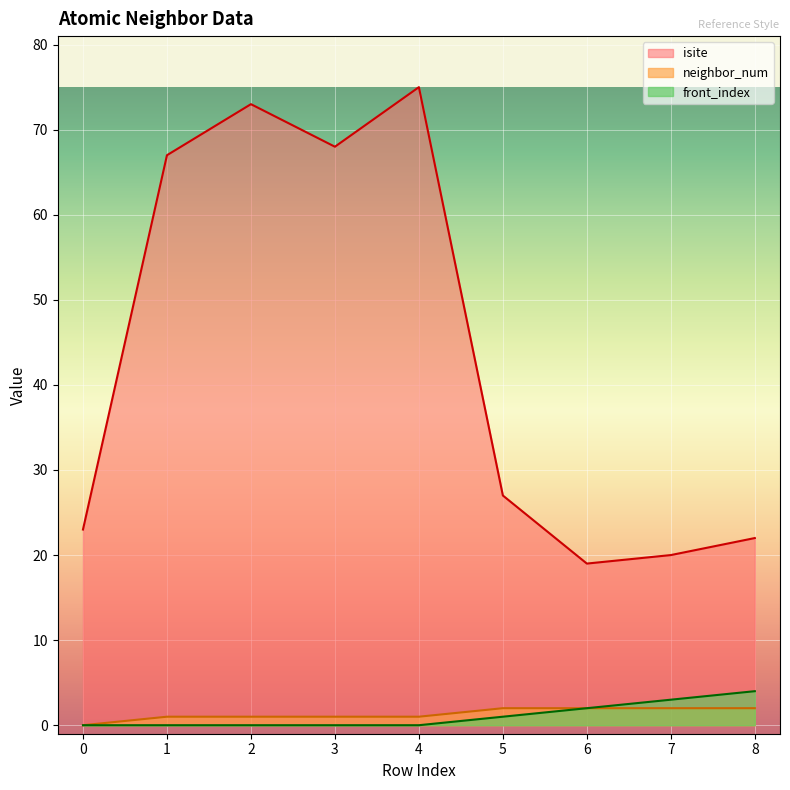

The neighbor_num series shows 2 at 5. True or false?

True